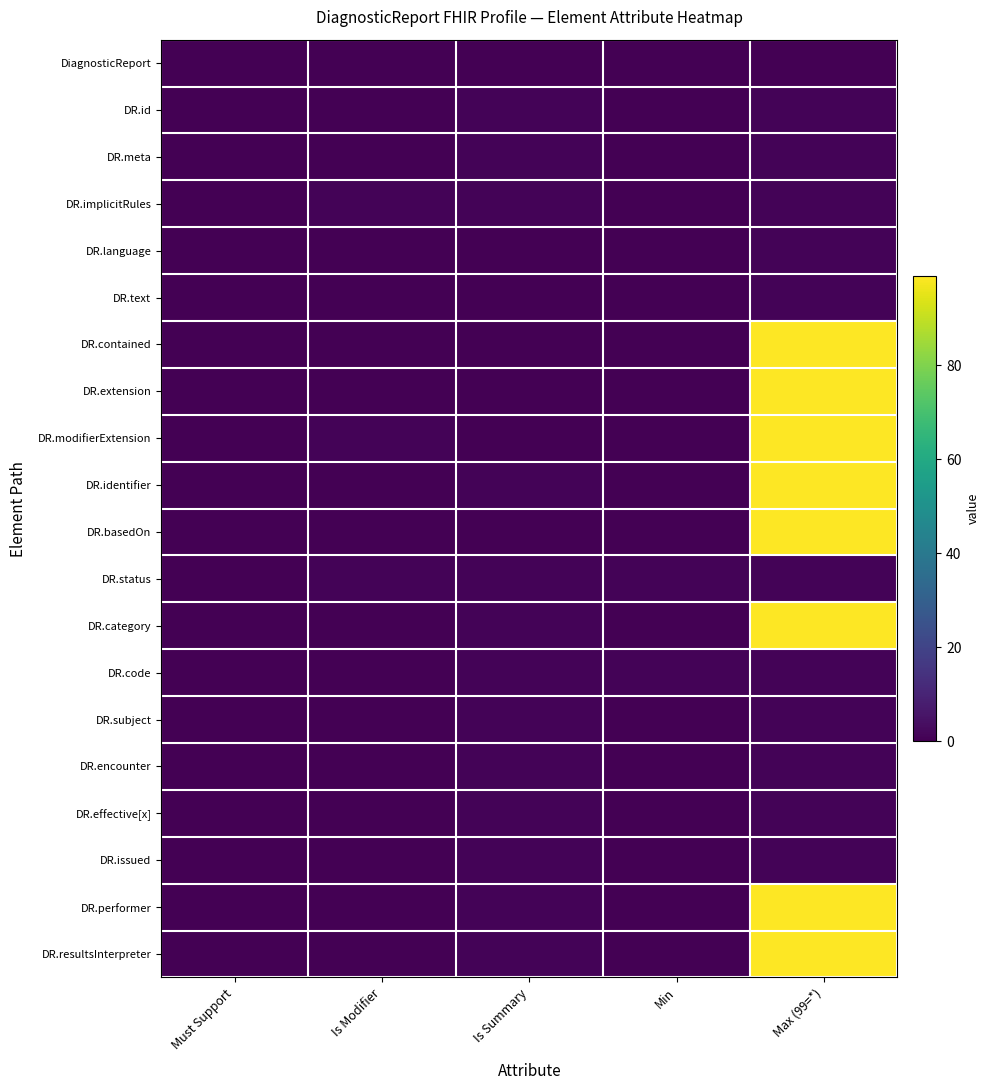

What is the total value across all series at Min?

2